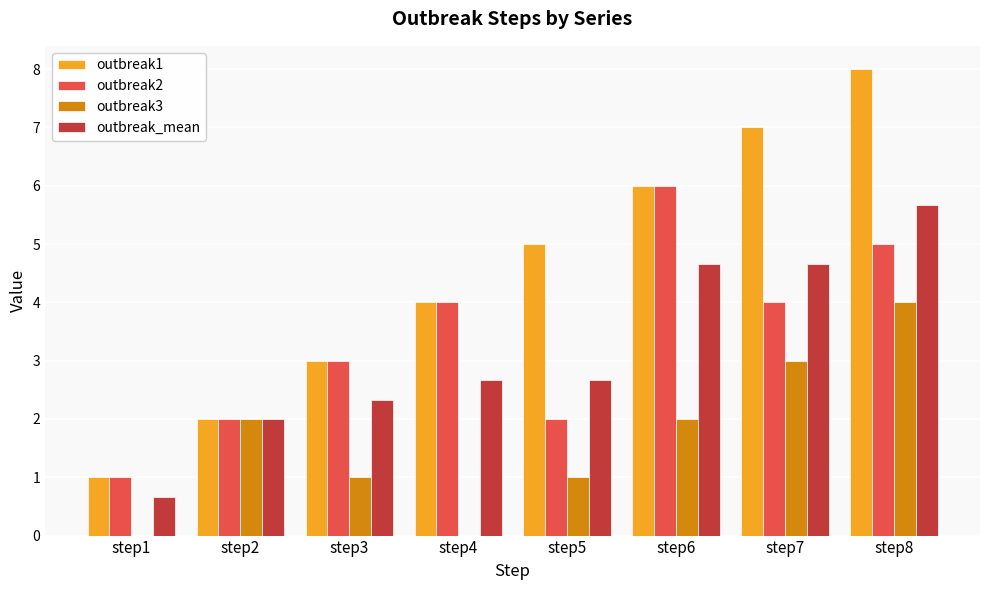

What is the difference between the outbreak_mean values at step6 and step5?

2.0